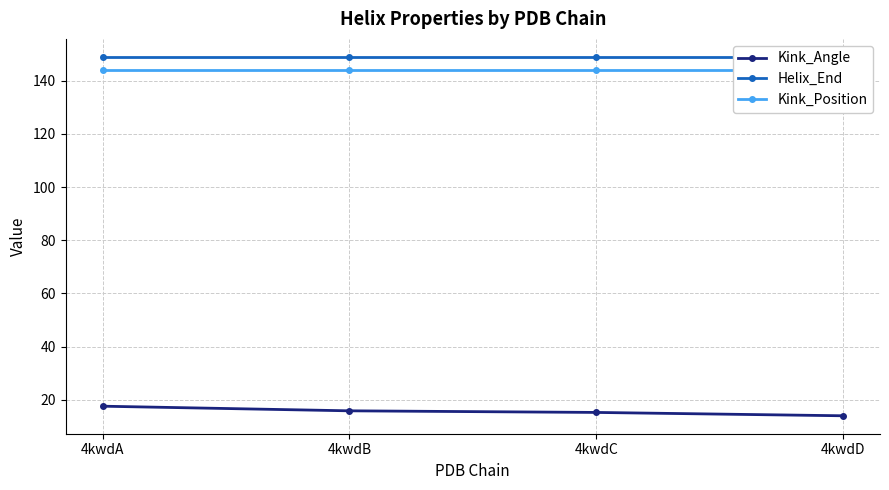

What is the smallest value displayed?

14.0